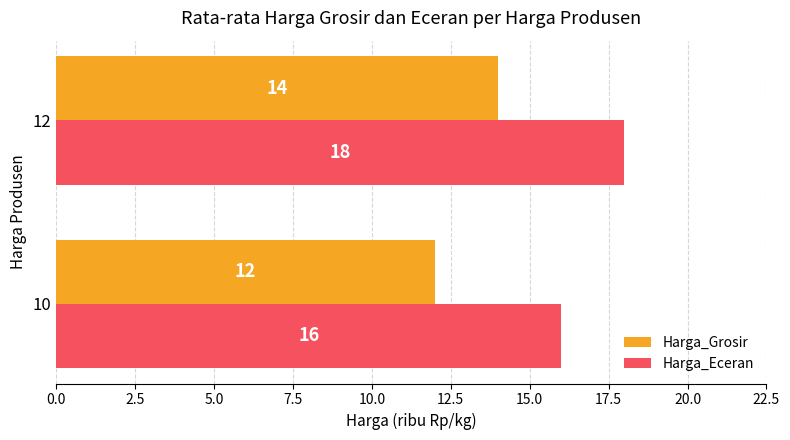

The value of Harga_Eceran at 10 is 16. True or false?

True